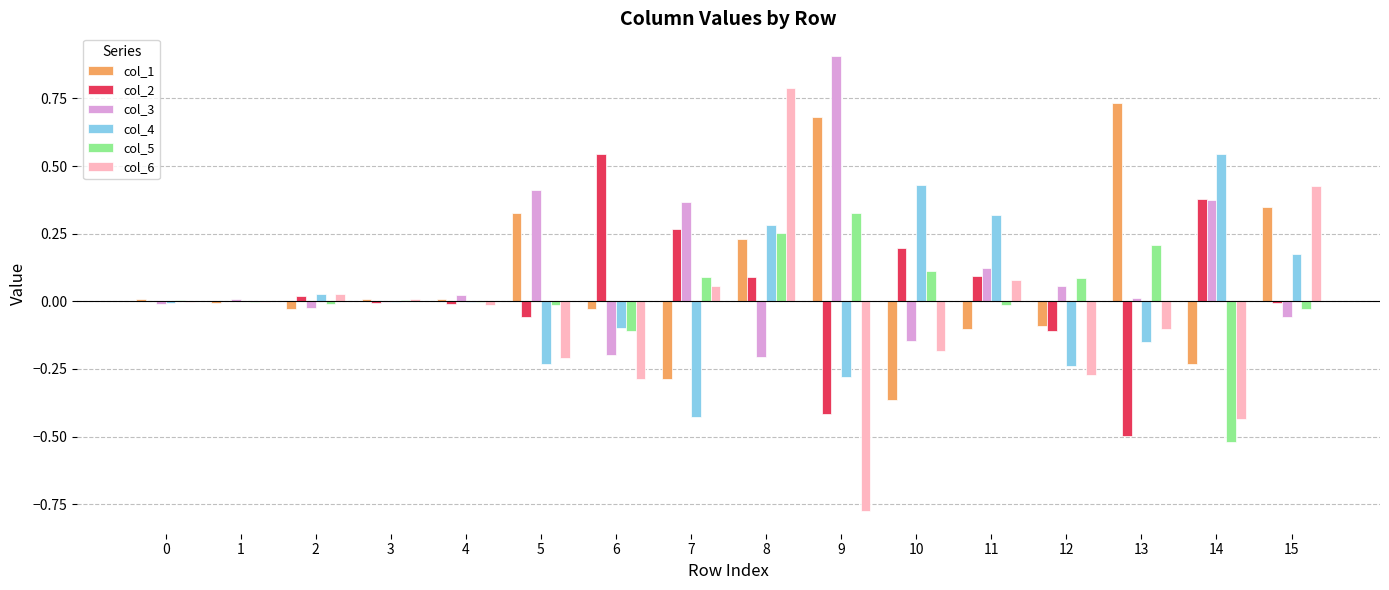

The value of col_2 at 15 is -0.0. True or false?

True